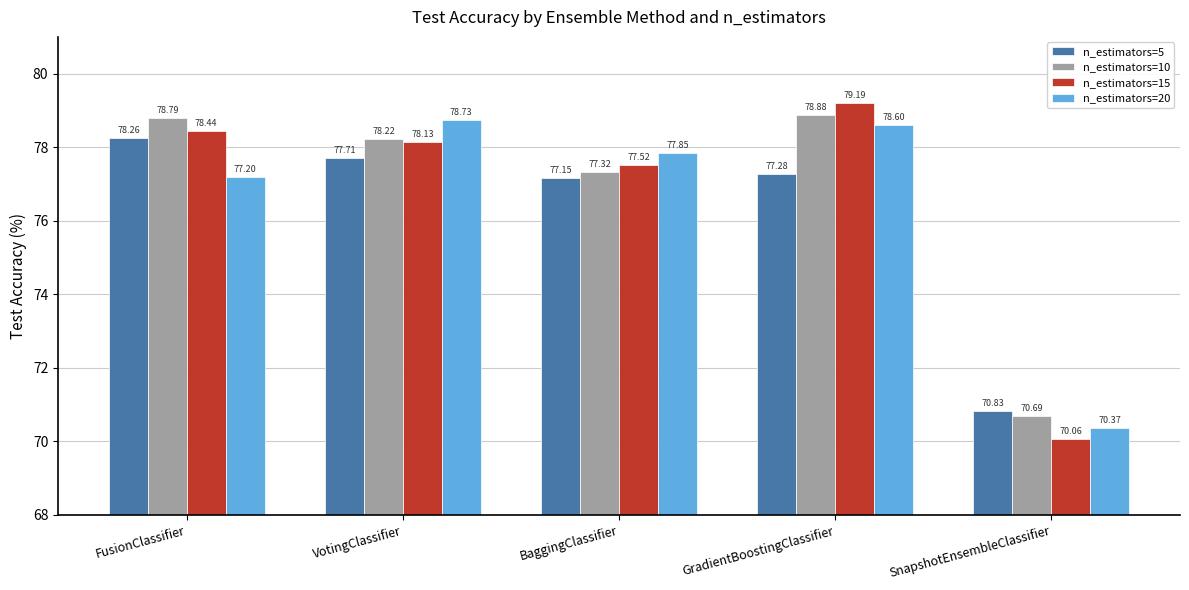

Are the bars horizontal?

No